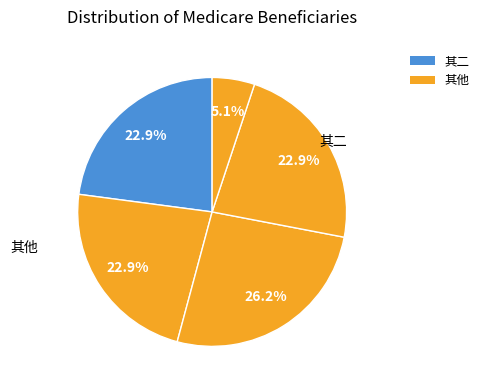

Count the number of slices in the pie.

5